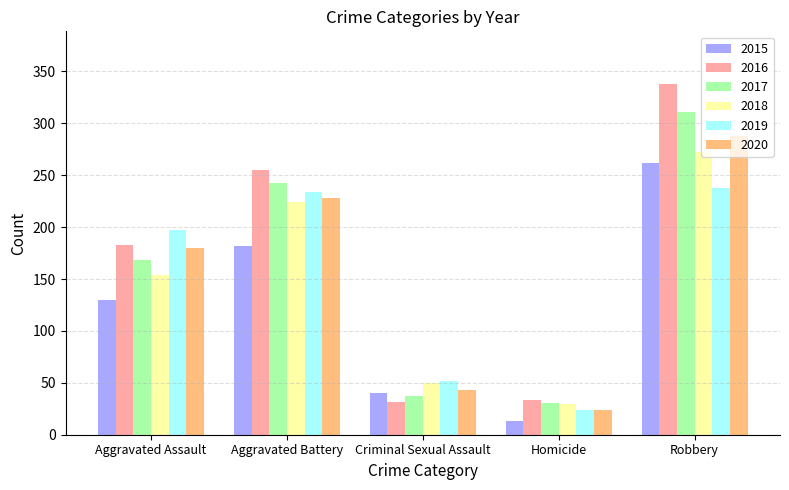

What are all the series names shown in the legend?

2015, 2016, 2017, 2018, 2019, 2020